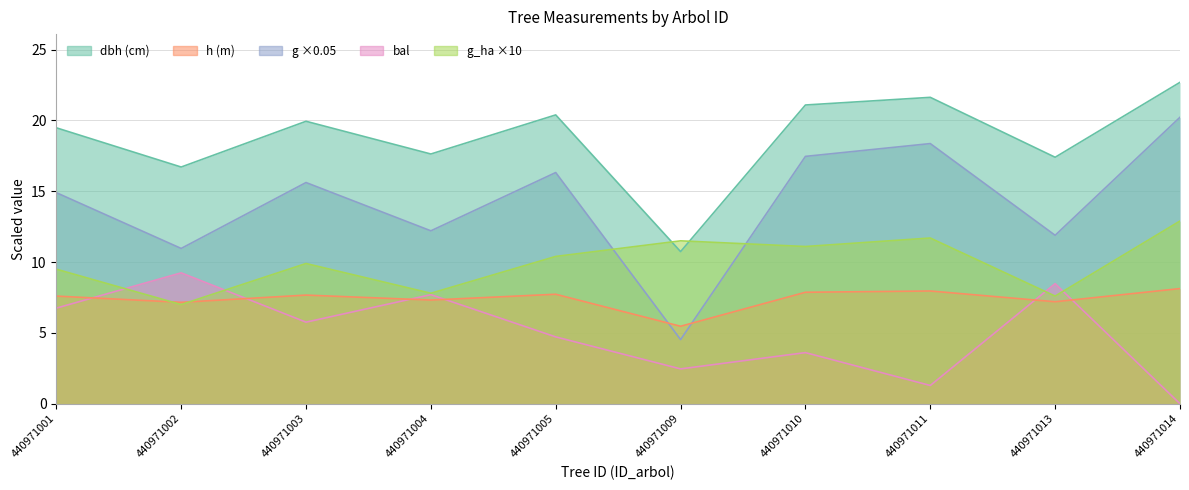

Where is the first local minimum for h?

440971002